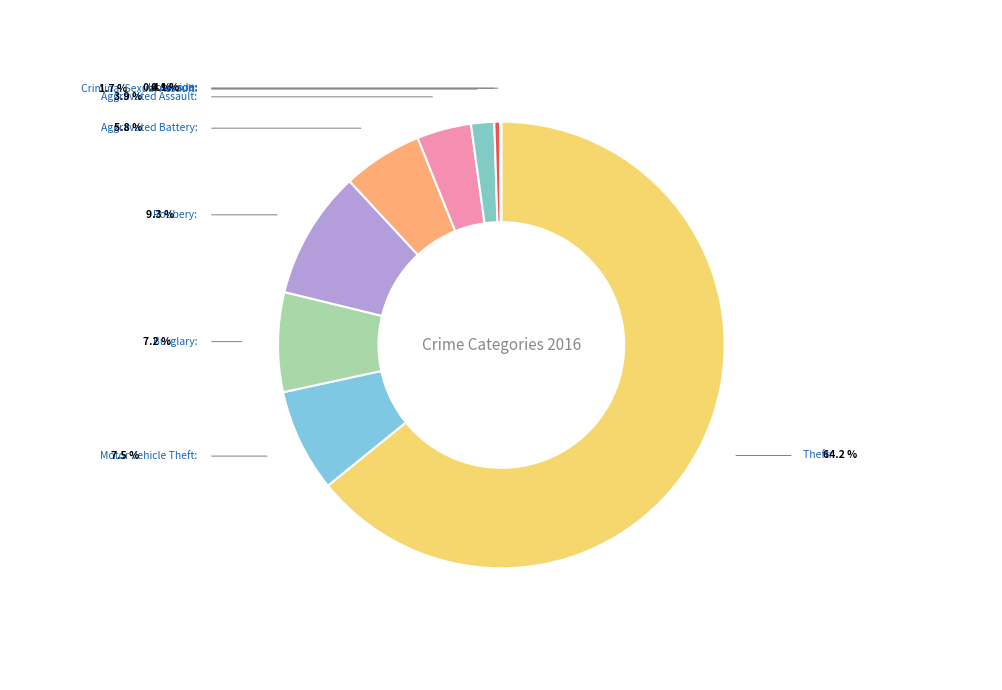

Rank the categories by value from lowest to highest.

Arson, Homicide, Criminal Sexual Assault, Aggravated Assault, Aggravated Battery, Burglary, Motor Vehicle Theft, Robbery, Theft